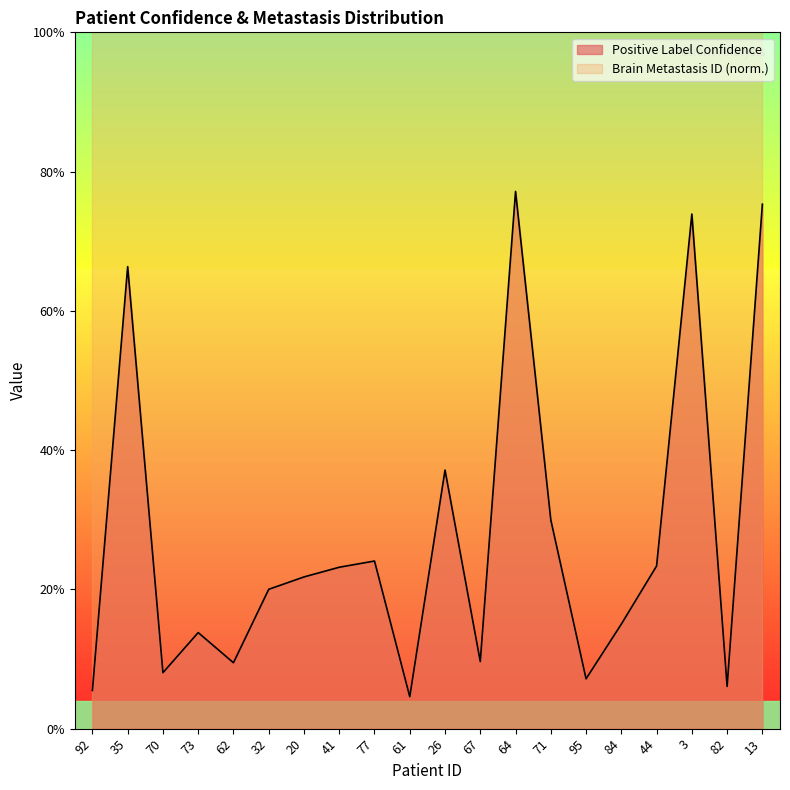

Rank the categories by value from highest to lowest.

64, 13, 3, 35, 26, 71, 77, 44, 41, 20, 32, 84, 73, 67, 62, 70, 95, 82, 92, 61